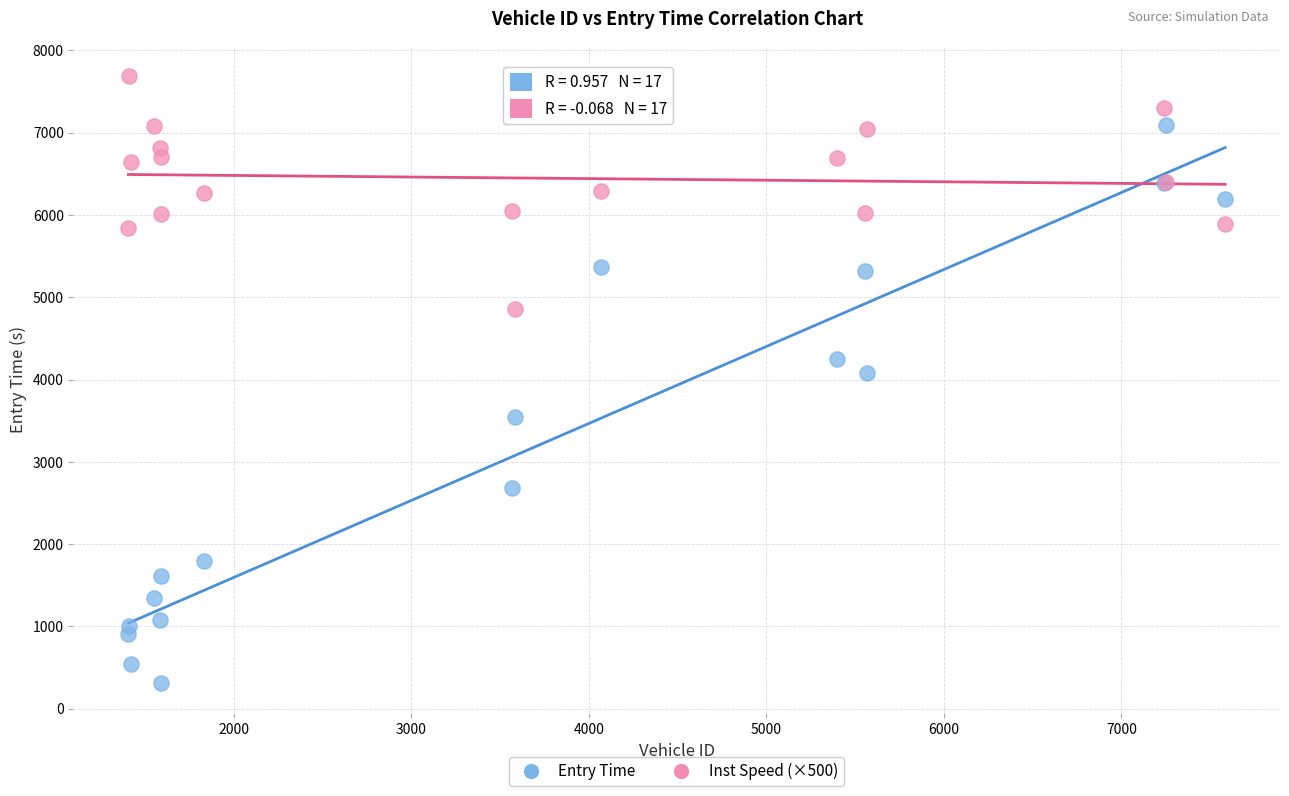

What is the X range (max minus min) for the scatter plot?

6179.0